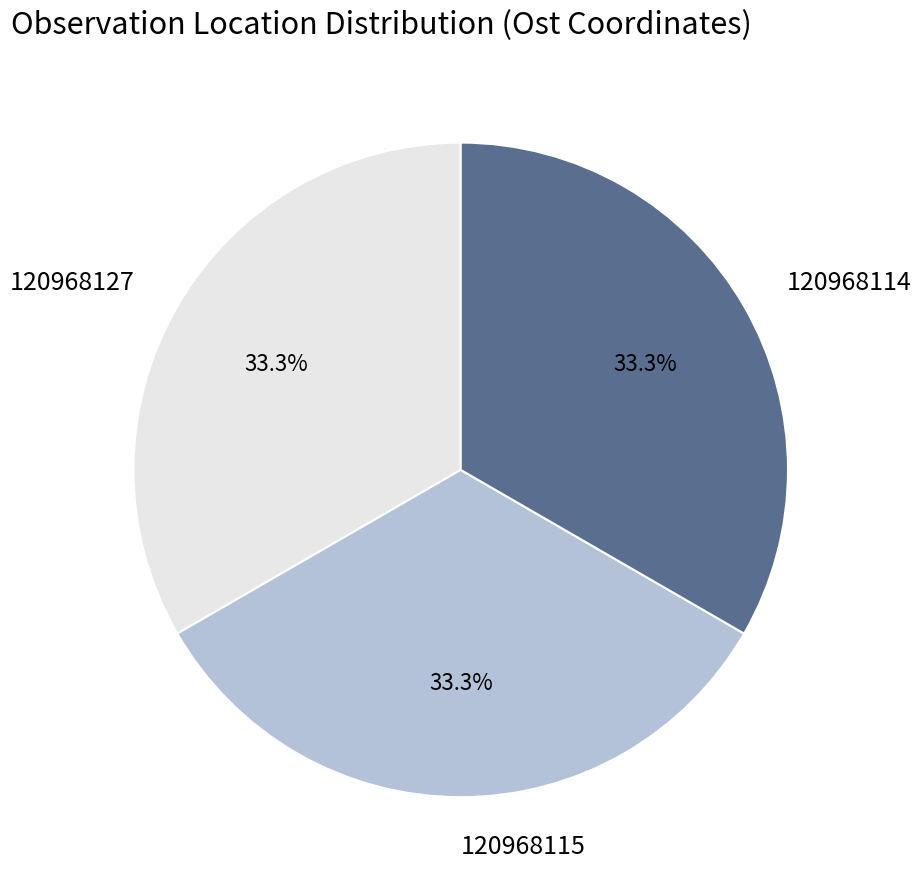

Do 120968114 and 120968115 together represent more than half of the pie?

Yes